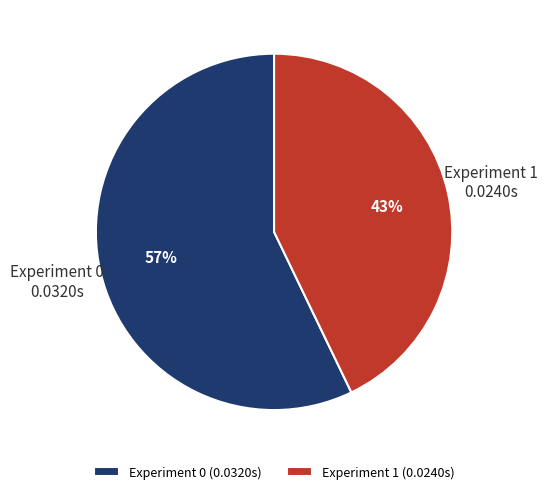

True or false: Experiment 0 accounts for 70% of the total.

False